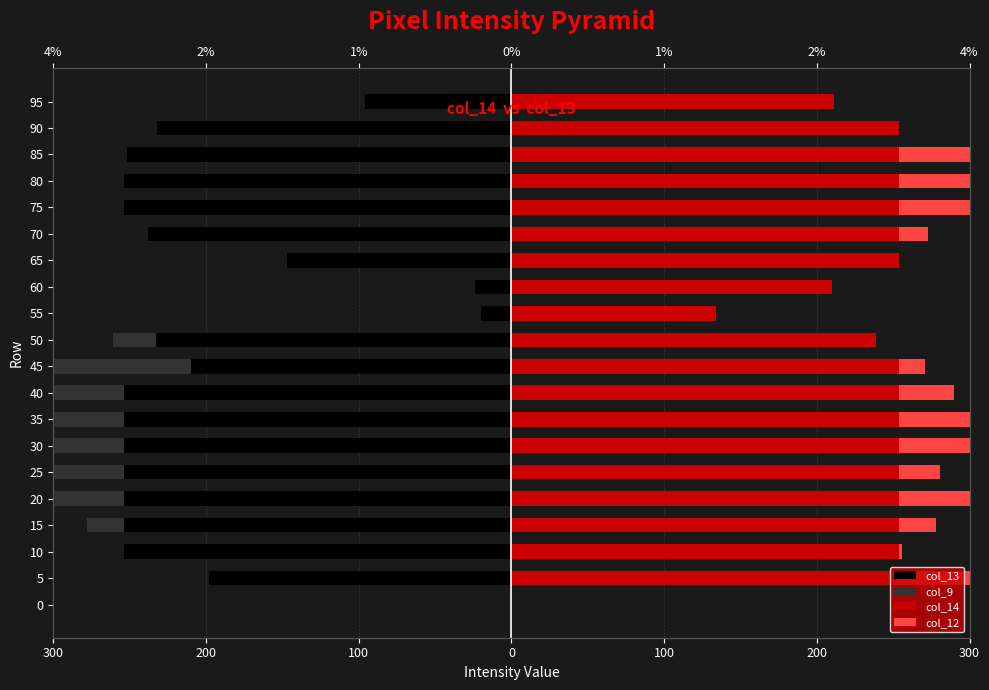

At how many categories does at least one series exceed 153?

18